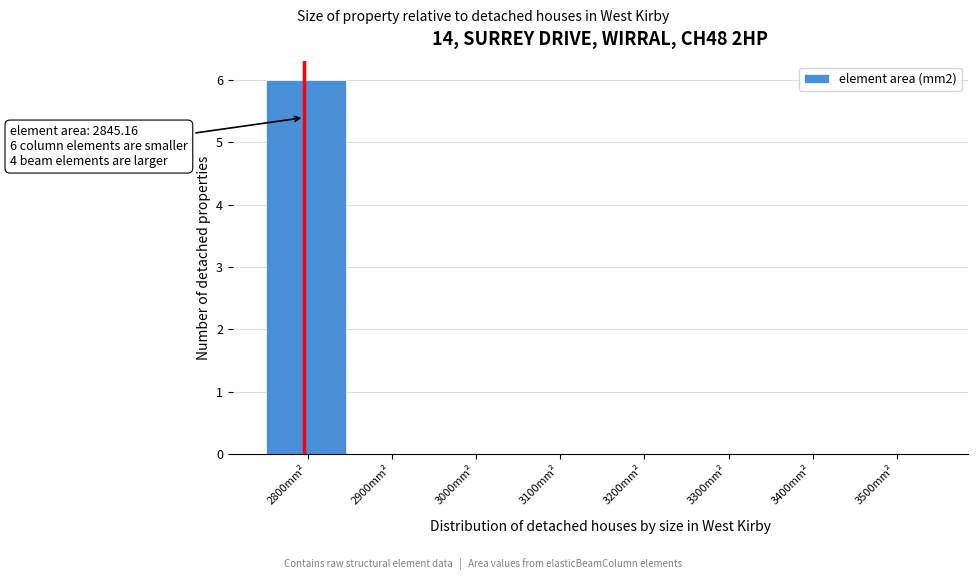

Reading right to left, transcribe all the data shown in this chart.

3500mm²=0	3400mm²=0	3300mm²=0	3200mm²=0	3100mm²=0	3000mm²=0	2900mm²=0	2800mm²=6